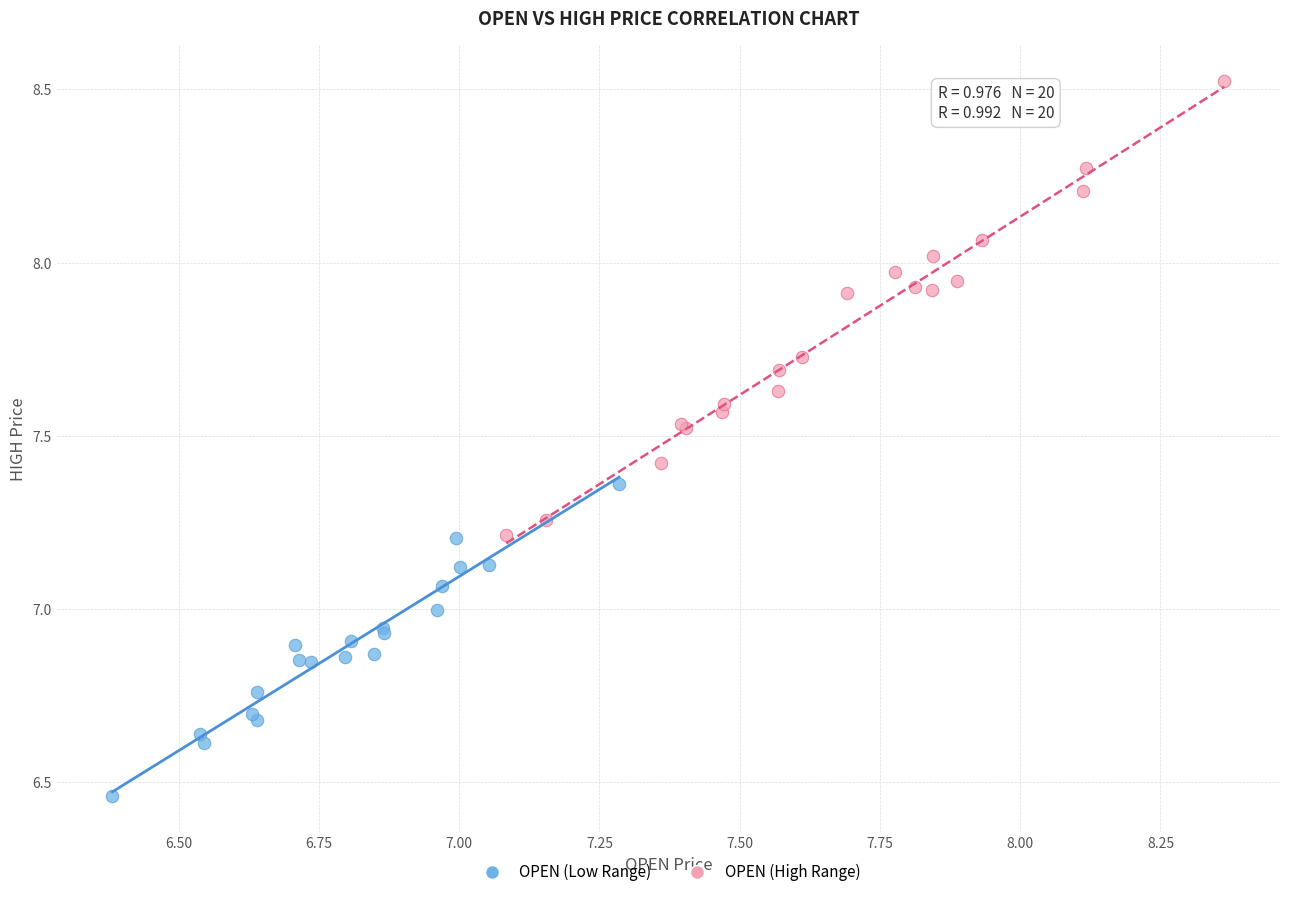

Which series contains the lowest Y value?

OPEN (Low Range)